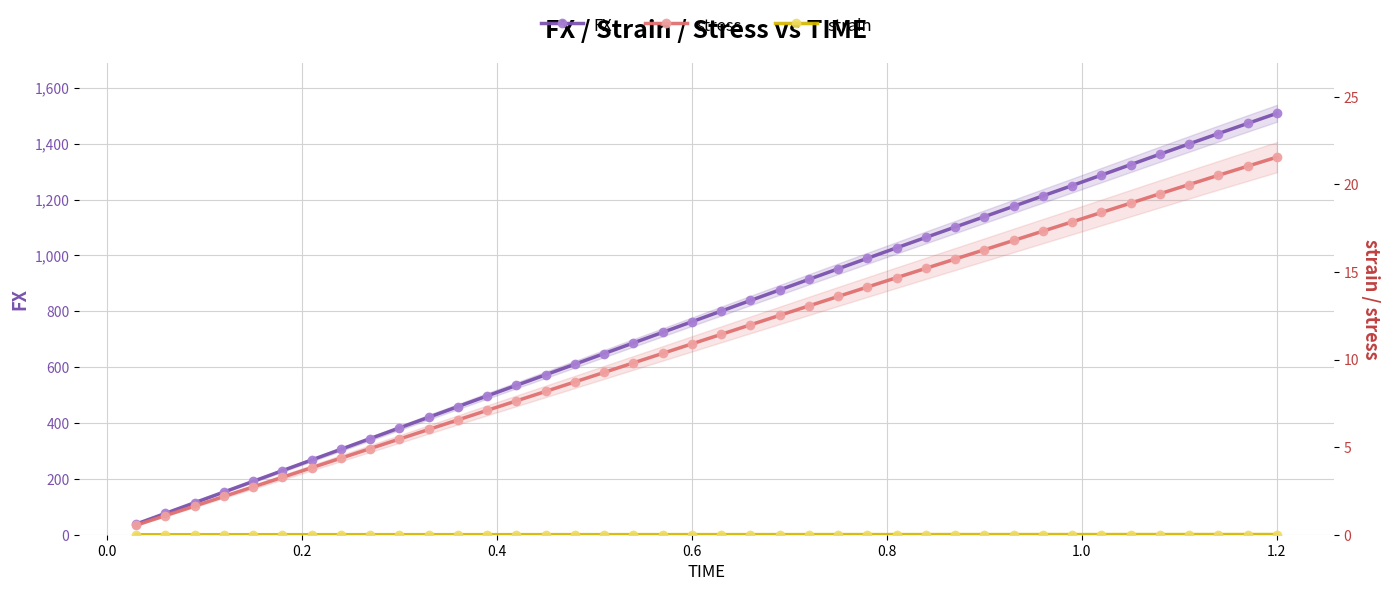

The value of FX at 35 is 1994.7. True or false?

False